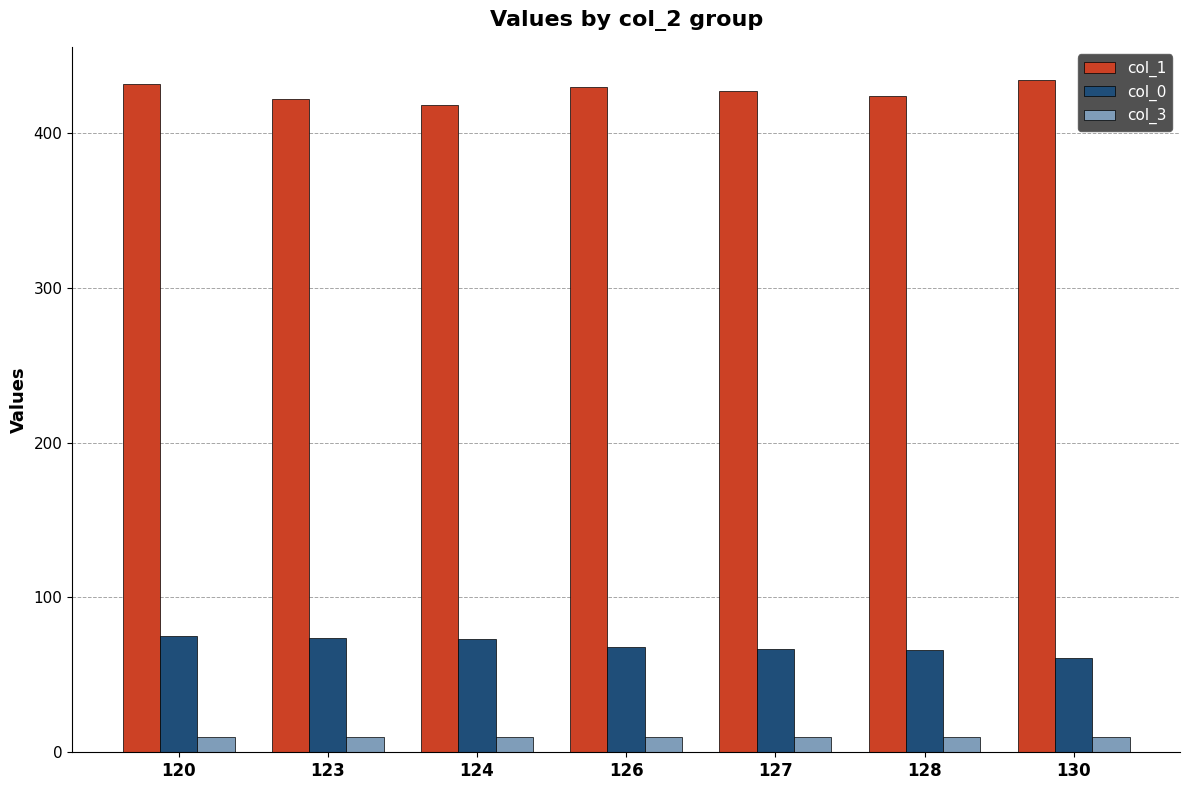

What is the spread (max minus min) of values at 123?

412